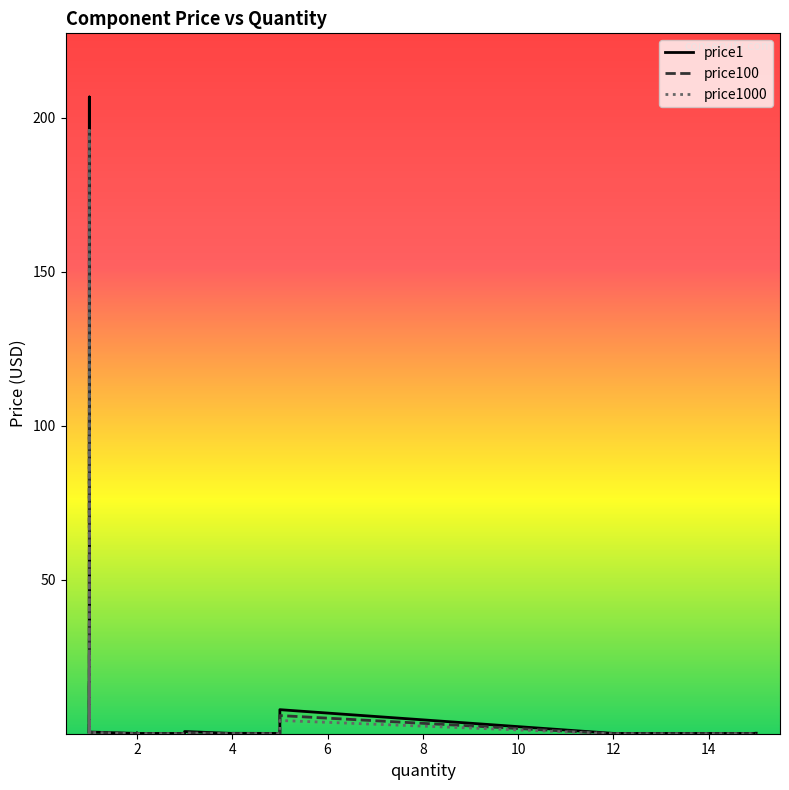

Reading right to left, transcribe all the data shown in this chart.

price1: 37=38.0	36=58.0	35=44.0	34=0.6	33=7.8	32=3.7	31=0.7	30=3.1	29=0.4	28=0.1	27=0.5	26=0.7	25=0.3	24=0.1	23=0.5	22=0.1	21=0.1	20=0.1	19=0.1	18=0.1	17=0.1	16=0.1	15=17.1	14=68.4	13=102.6	12=206.7	11=188.1	10=0.3	9=0.3	8=0.5	7=0.7	6=0.1	5=0.3	4=0.1	3=0.1	2=0.2	1=0.1	0=0.1
price100: 37=23.4	36=36.0	35=23.4	34=0.5	33=5.9	32=2.8	31=0.6	30=2.6	29=0.3	28=0.0	27=0.3	26=0.5	25=0.3	24=0.0	23=0.4	22=0.0	21=0.0	20=0.0	19=0.0	18=0.0	17=0.0	16=0.0	15=16.2	14=64.8	13=97.2	12=195.8	11=178.2	10=0.1	9=0.1	8=0.1	7=0.3	6=0.0	5=0.1	4=0.0	3=0.0	2=0.1	1=0.0	0=0.0
price1000: 37=18.2	36=25.2	35=18.2	34=0.4	33=4.3	32=2.2	31=0.5	30=2.5	29=0.3	28=0.0	27=0.2	26=0.4	25=0.2	24=0.0	23=0.3	22=0.0	21=0.0	20=0.0	19=0.0	18=0.0	17=0.0	16=0.0	15=16.2	14=64.8	13=97.2	12=195.8	11=178.2	10=0.1	9=0.1	8=0.1	7=0.2	6=0.0	5=0.0	4=0.0	3=0.0	2=0.0	1=0.0	0=0.0